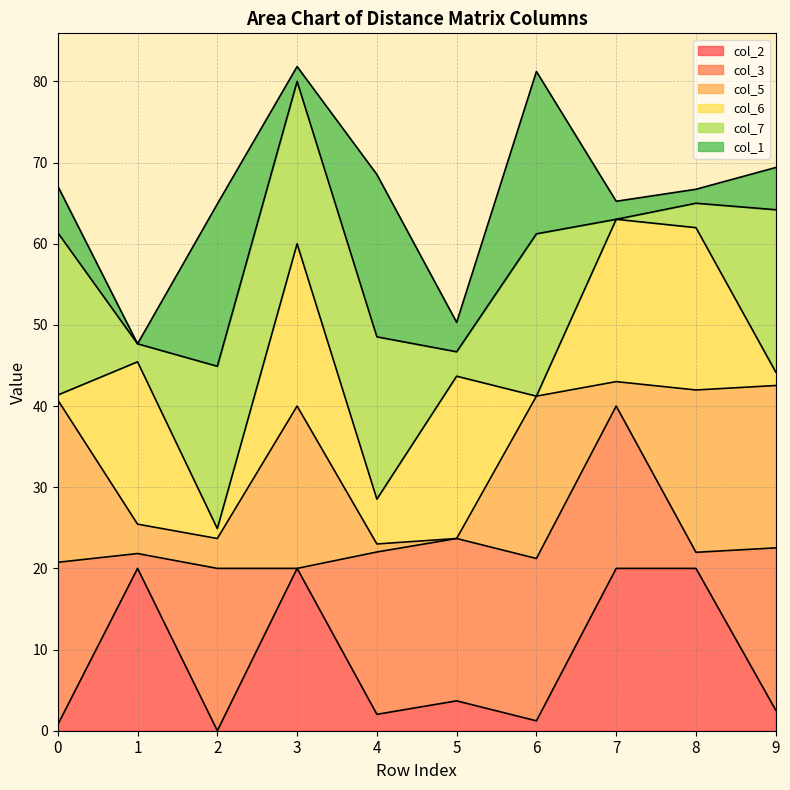

Rank the series at 6 from highest to lowest value.

col_3, col_5, col_7, col_1, col_2, col_6